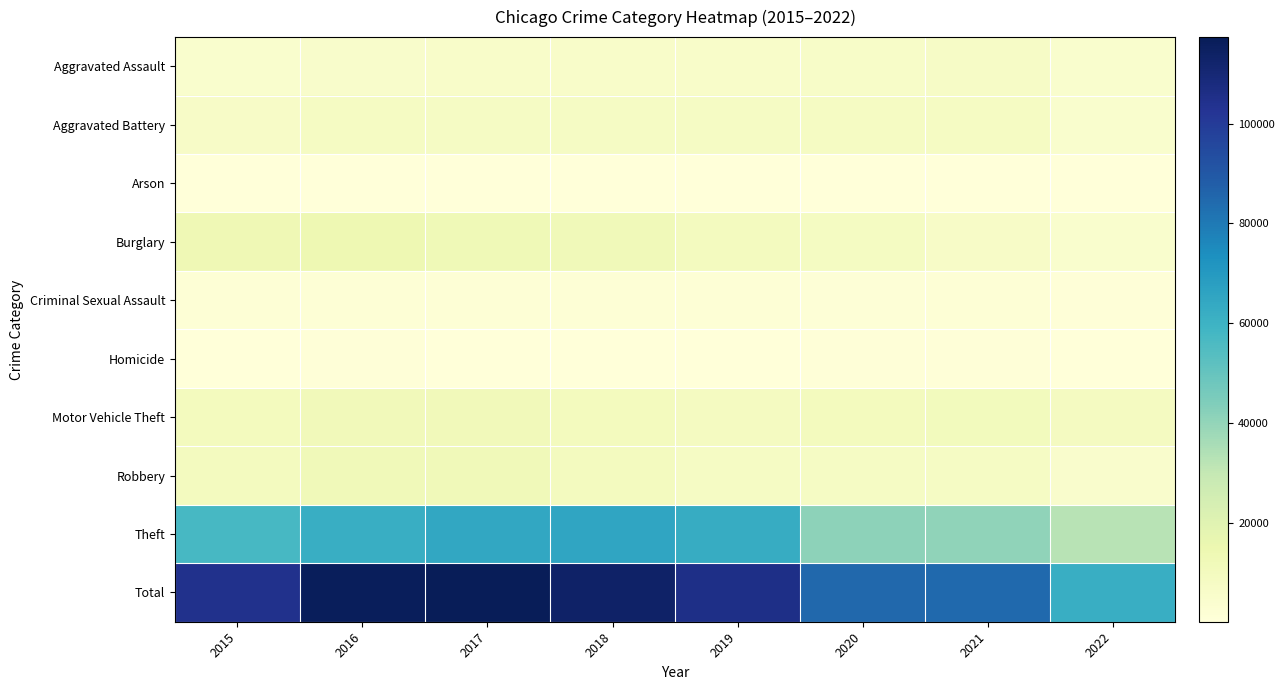

Reading left to right, list all the values displayed in this chart.

Aggravated Assault: 2015=4480	2016=5712	2017=5793	2018=6001	2019=5840	2020=6263	2021=7242	2022=4446
Aggravated Battery: 2015=7018	2016=8085	2017=7845	2018=7735	2019=7857	2020=8319	2021=8348	2022=4647
Arson: 2015=448	2016=515	2017=444	2018=373	2019=376	2020=589	2021=526	2022=247
Burglary: 2015=13184	2016=14289	2017=13001	2018=11746	2019=9639	2020=8754	2021=6654	2022=4503
Criminal Sexual Assault: 2015=1656	2016=1807	2017=1929	2018=1964	2019=1861	2020=1437	2021=1670	2022=1072
Homicide: 2015=496	2016=786	2017=672	2018=589	2019=498	2020=785	2021=801	2022=429
Motor Vehicle Theft: 2015=10068	2016=11286	2017=11380	2018=9983	2019=8978	2020=9953	2021=10592	2022=9051
Robbery: 2015=9638	2016=11960	2017=11880	2018=9679	2019=7994	2020=7855	2021=7920	2022=5065
Theft: 2015=57347	2016=61618	2017=64380	2018=65281	2019=62478	2020=41295	2021=40738	2022=32290
Total: 2015=104335	2016=116058	2017=117324	2018=113351	2019=105521	2020=85250	2021=84491	2022=61750